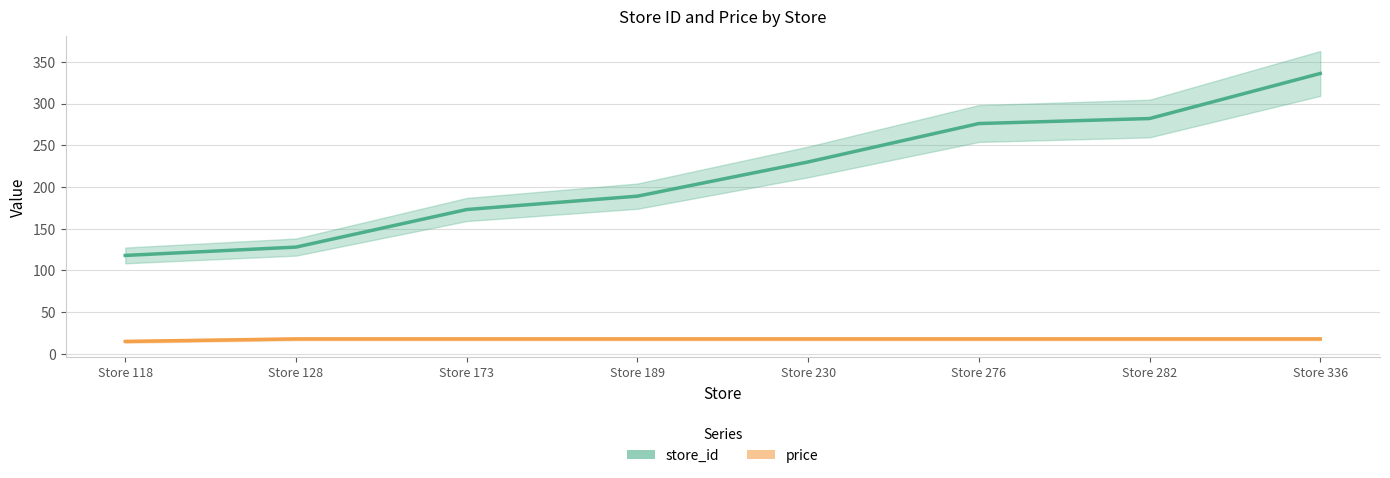

List the labels in order of price value, largest first.

Store 128, Store 173, Store 189, Store 230, Store 276, Store 282, Store 336, Store 118